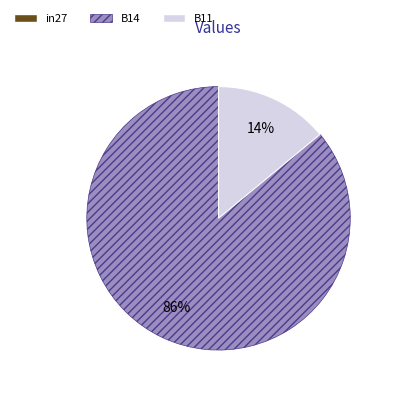

Is B14 the majority of the pie?

Yes